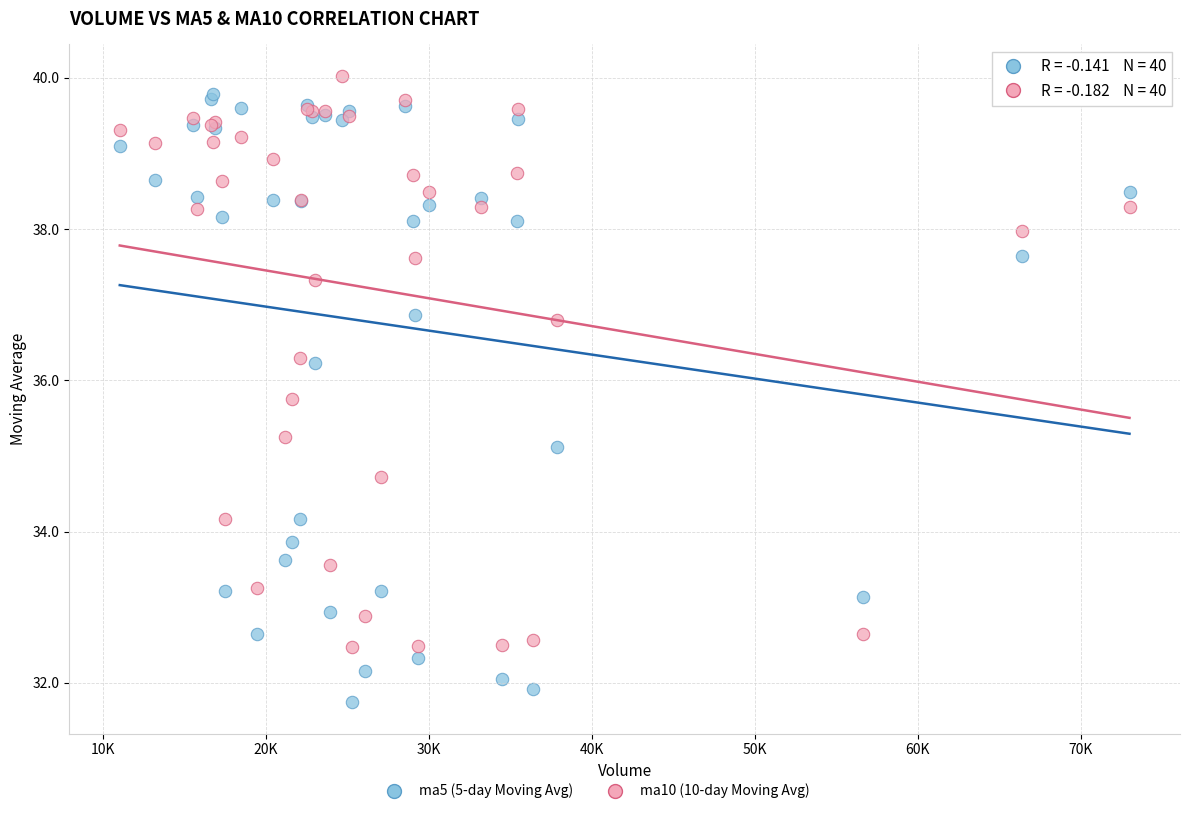

Across all series, what Y value is closest to 35?

35.1